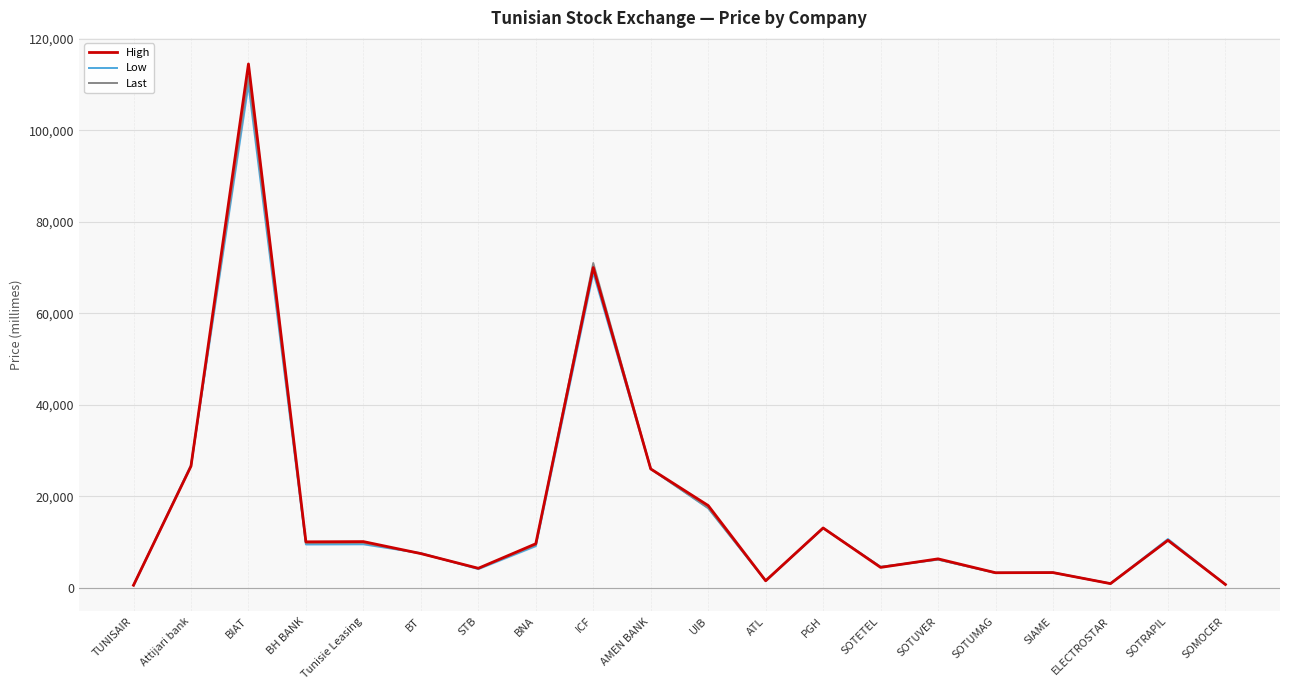

What position from the left is BNA?

8